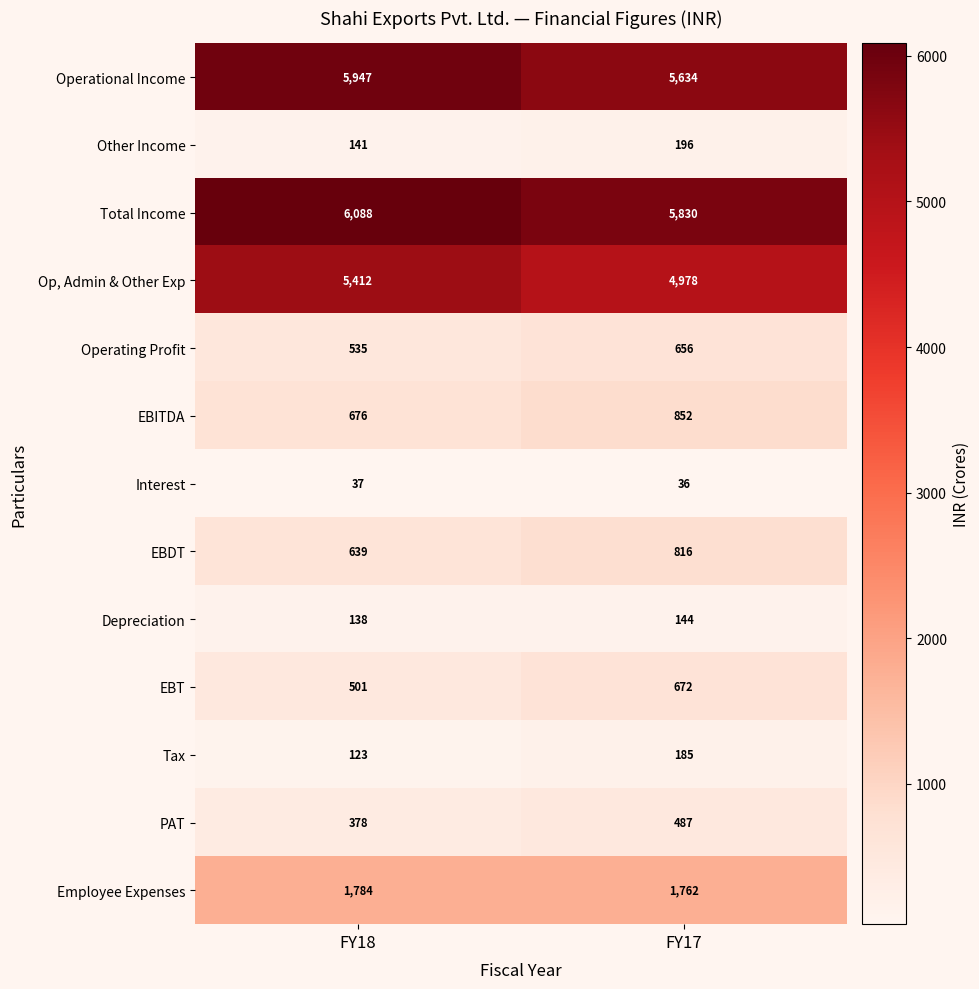

The value of EBT at FY18 is 333. True or false?

False